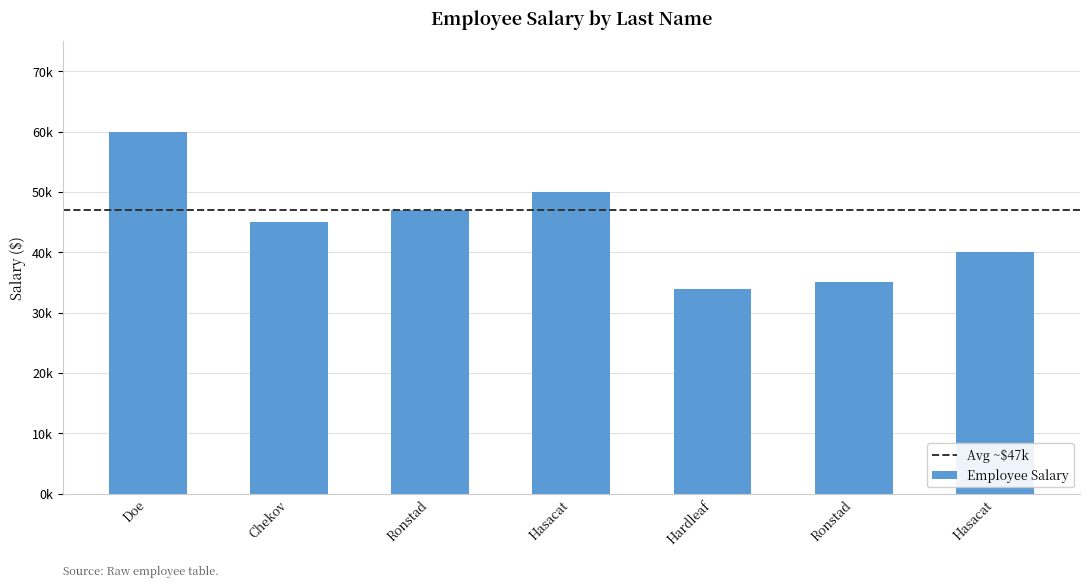

What is the label of the 4th bar from the left?

Hasacat